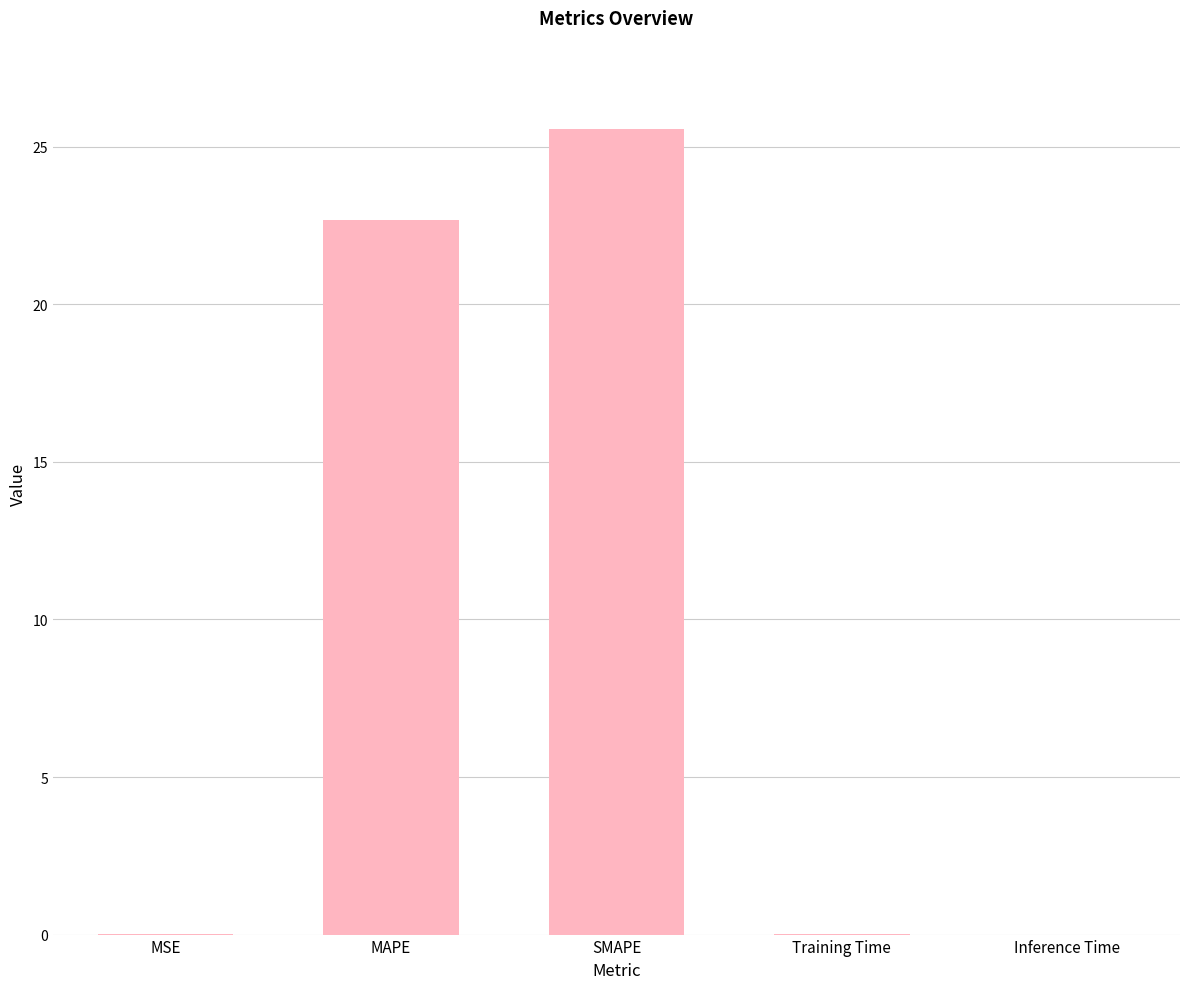

At which label is the value closest to 12?

MAPE